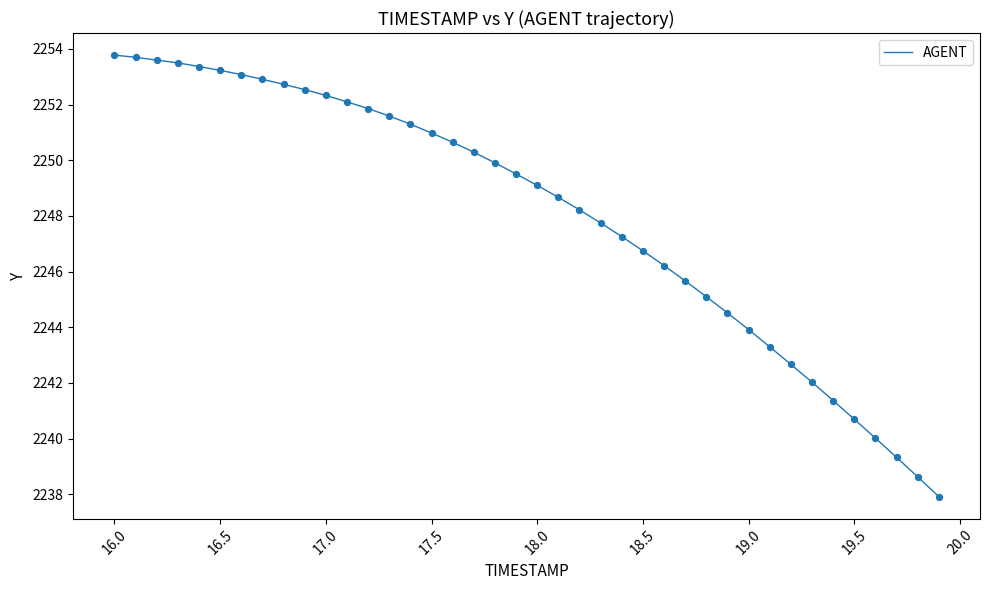

What is the maximum value shown in the chart?

2253.8